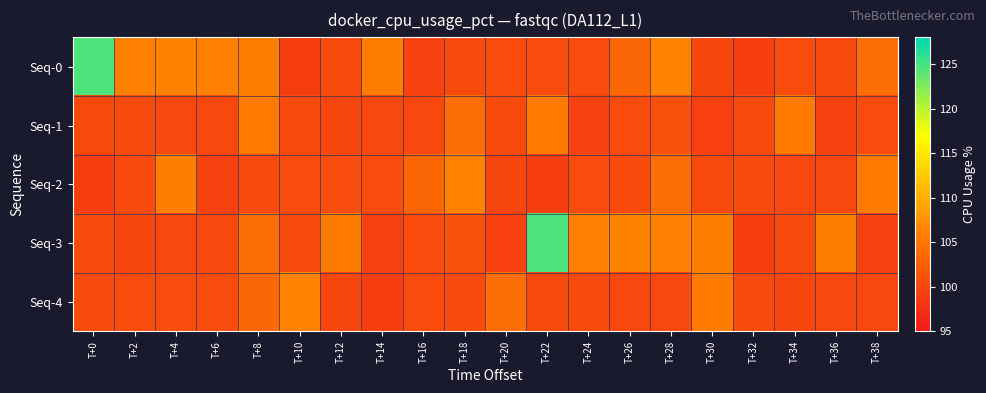

Reading left to right, list all the values displayed in this chart.

Seq-0: T+0=124.5	T+2=106.0	T+4=106.1	T+6=106.1	T+8=106.0	T+10=99.0	T+12=100.4	T+14=105.9	T+16=99.5	T+18=100.4	T+20=100.4	T+22=100.7	T+24=100.4	T+26=103.4	T+28=106.3	T+30=99.9	T+32=99.1	T+34=100.4	T+36=100.4	T+38=104.2
Seq-1: T+0=100.2	T+2=100.3	T+4=100.1	T+6=100.0	T+8=105.6	T+10=100.3	T+12=99.9	T+14=100.1	T+16=100.2	T+18=104.2	T+20=100.4	T+22=105.6	T+24=99.3	T+26=100.5	T+28=101.0	T+30=99.2	T+32=100.4	T+34=105.6	T+36=99.3	T+38=100.5
Seq-2: T+0=99.0	T+2=100.4	T+4=105.9	T+6=99.5	T+8=100.4	T+10=100.4	T+12=100.7	T+14=100.4	T+16=103.4	T+18=106.3	T+20=99.9	T+22=99.1	T+24=100.4	T+26=100.4	T+28=104.2	T+30=100.2	T+32=100.3	T+34=100.1	T+36=100.0	T+38=105.6
Seq-3: T+0=100.3	T+2=99.9	T+4=100.1	T+6=100.2	T+8=104.2	T+10=100.4	T+12=105.6	T+14=99.3	T+16=100.5	T+18=101.0	T+20=99.2	T+22=124.5	T+24=106.0	T+26=106.1	T+28=106.1	T+30=106.0	T+32=99.0	T+34=100.4	T+36=105.9	T+38=99.5
Seq-4: T+0=100.4	T+2=100.4	T+4=100.7	T+6=100.4	T+8=103.4	T+10=106.3	T+12=99.9	T+14=99.1	T+16=100.4	T+18=100.4	T+20=104.2	T+22=100.2	T+24=100.3	T+26=100.1	T+28=100.0	T+30=105.6	T+32=100.3	T+34=99.9	T+36=100.1	T+38=100.2